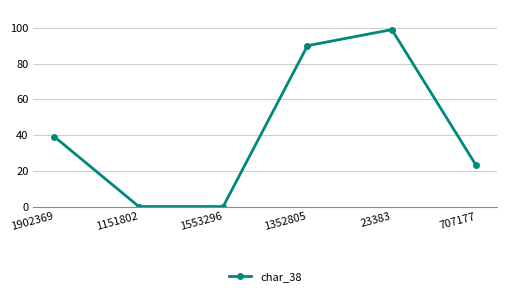

Where is the first local maximum?

23383